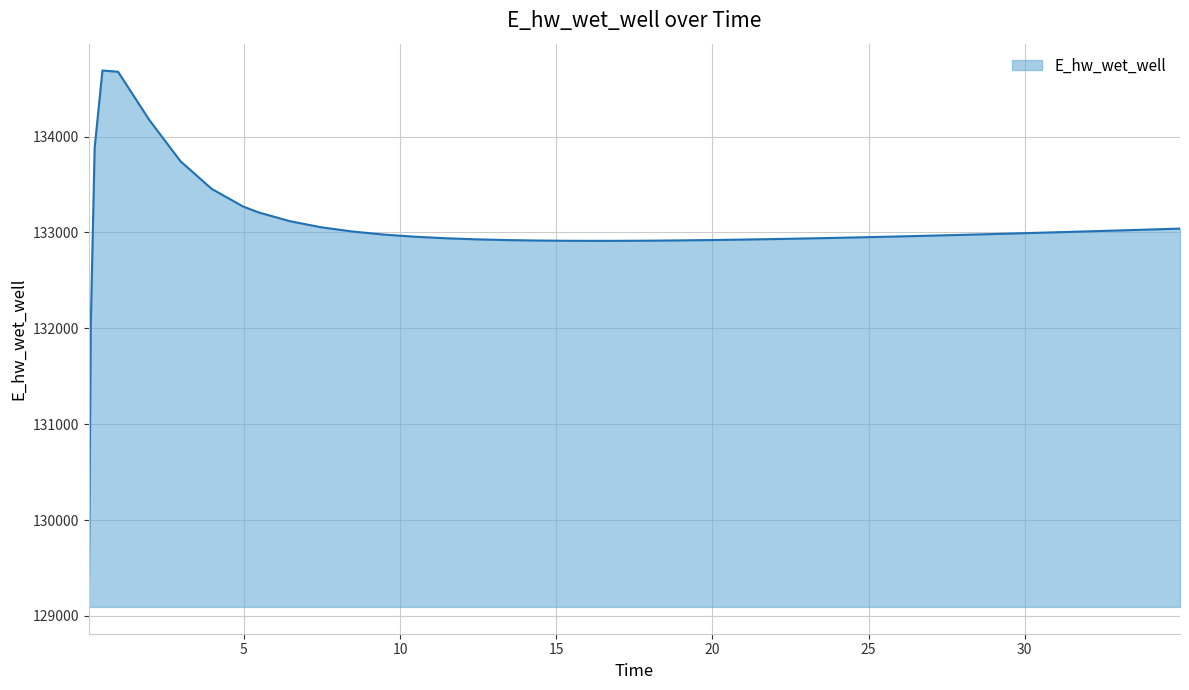

What is the minimum value shown in the chart?

129093.5